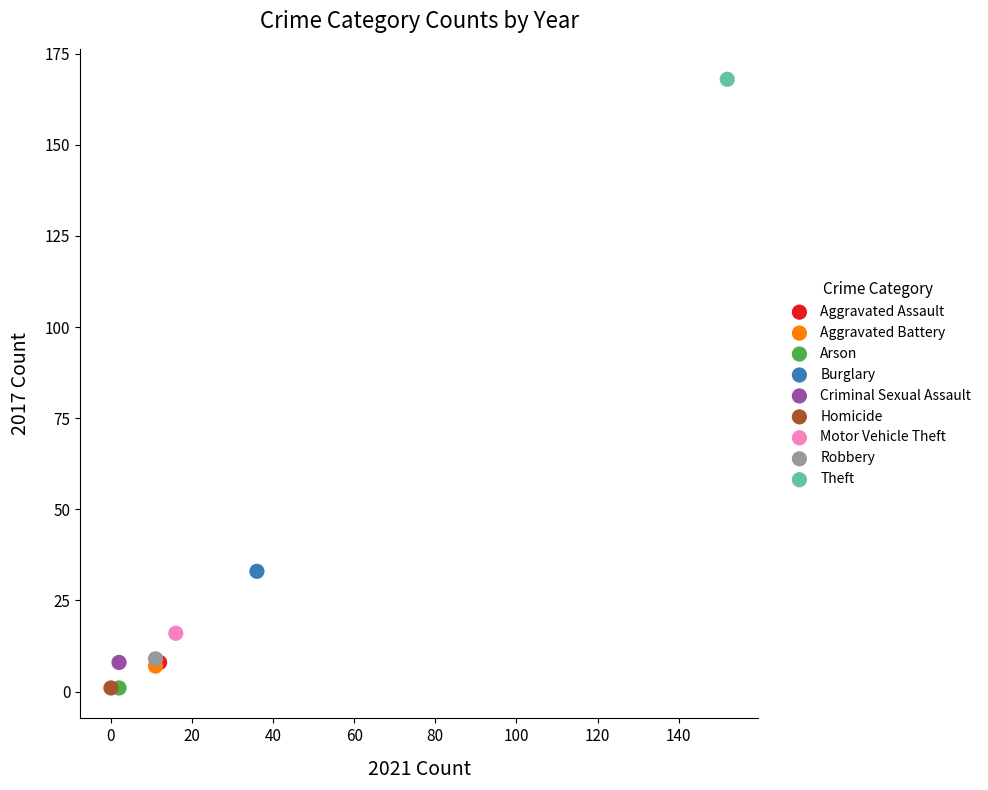

Which series contains the highest Y value?

Theft